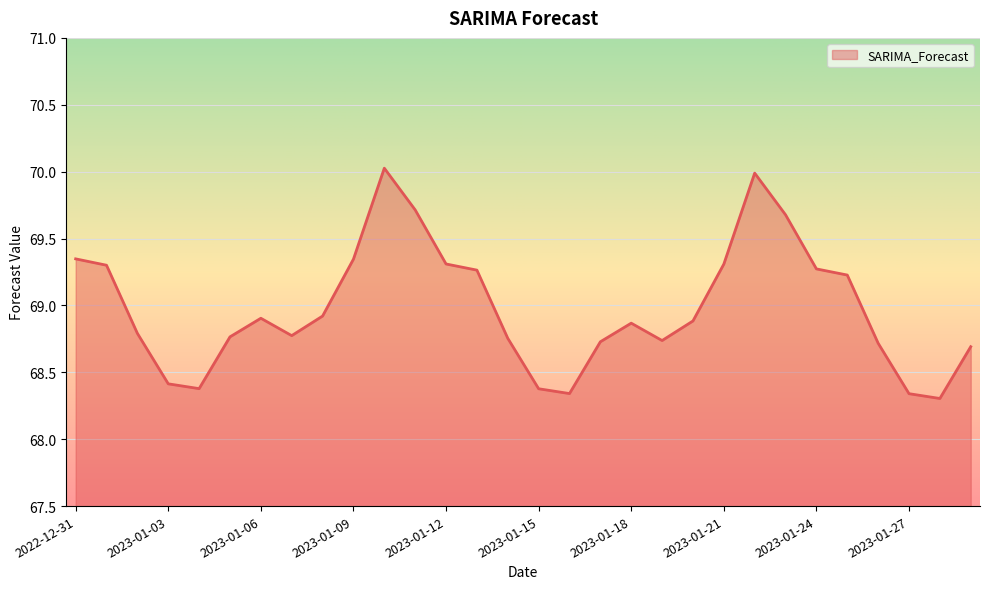

What is the greatest value displayed?

70.0